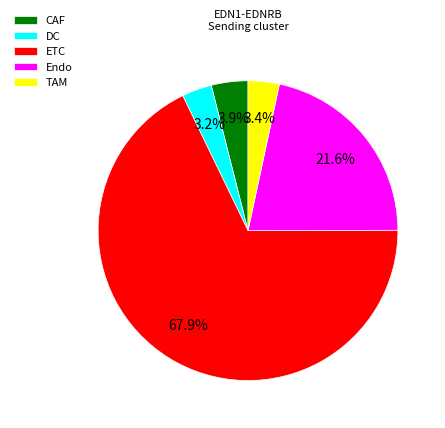

How many slices are in this pie chart?

5